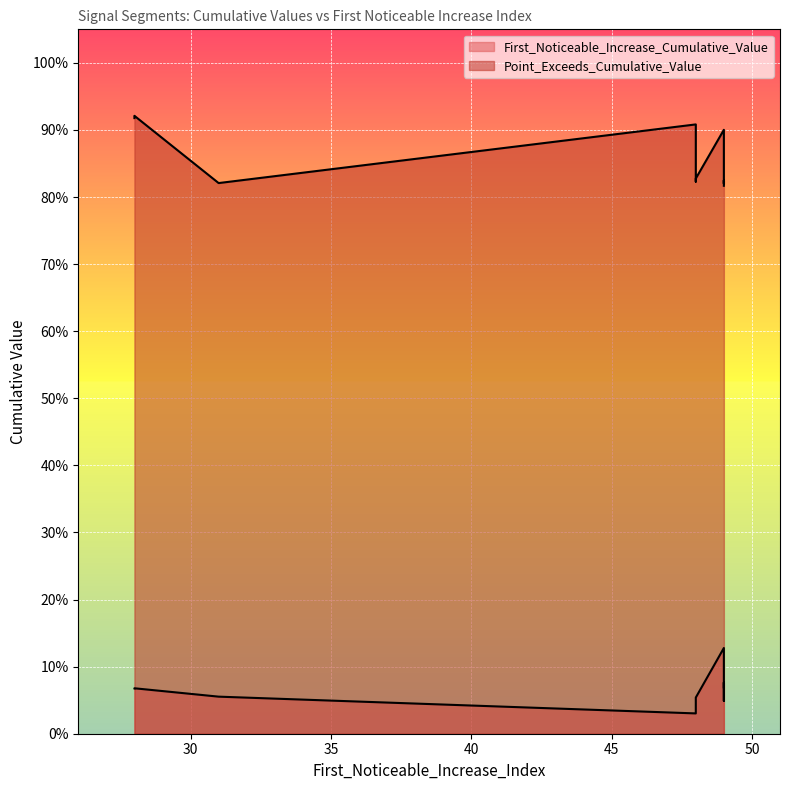

Is it true that First_Noticeable_Increase_Cumulative_Value equals 0.1 at 48?

True